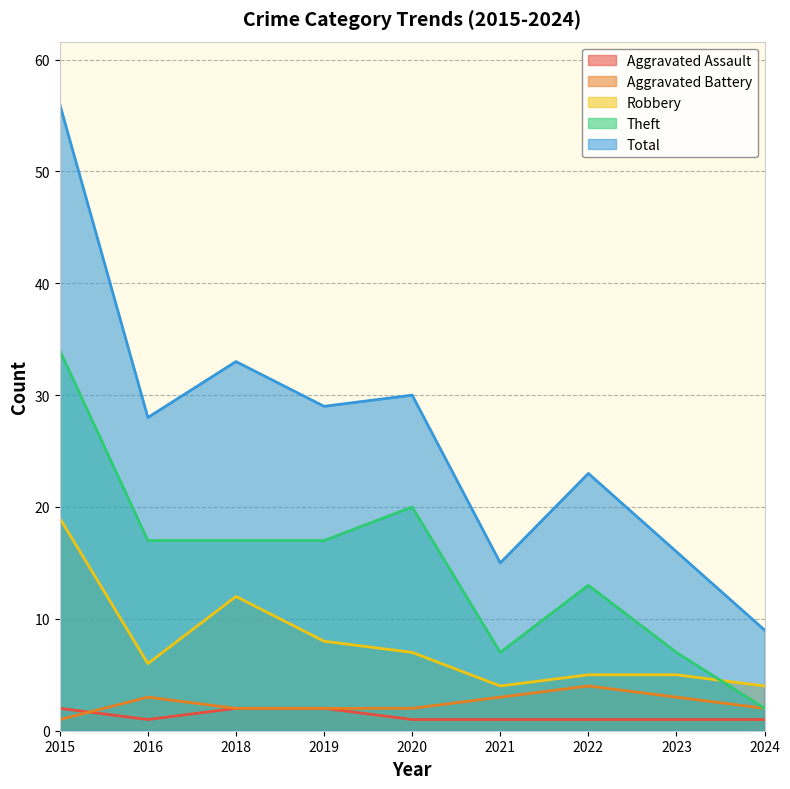

True or false: Total and Aggravated Assault intersect in this chart.

False